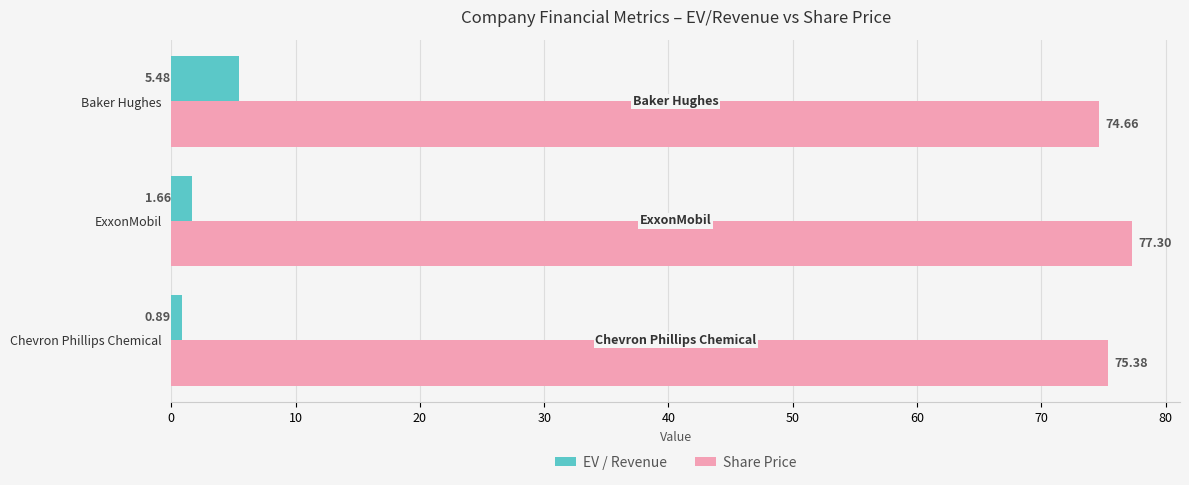

Rank the series by their maximum value, from highest to lowest.

Share Price, EV / Revenue